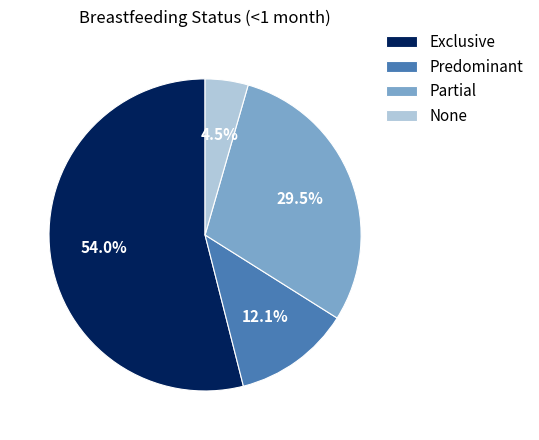

Which slice is the smallest?

None